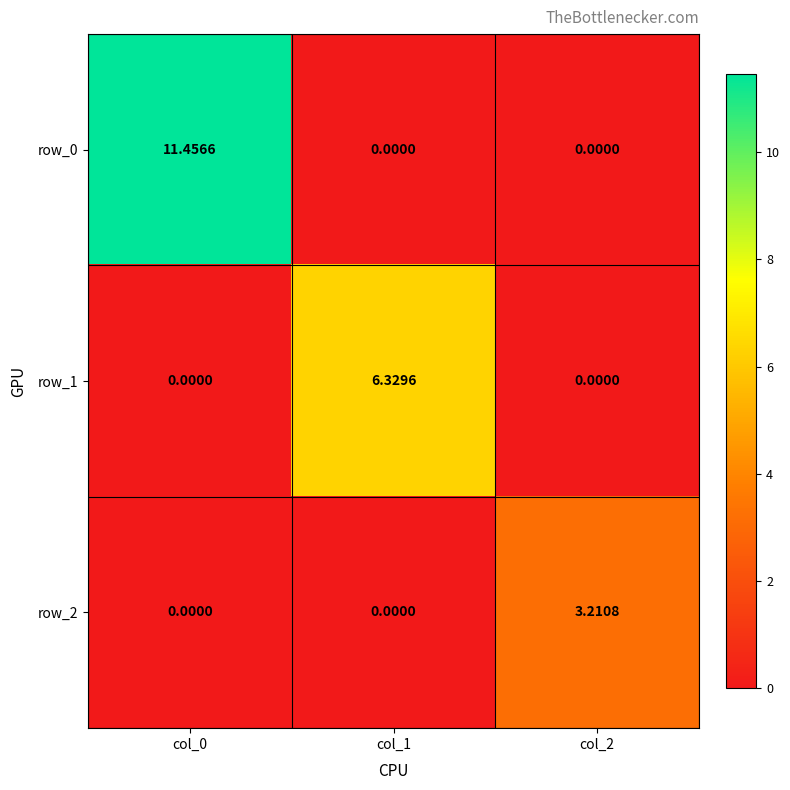

Reading right to left, transcribe all the data shown in this chart.

row_0: col_2=0.0	col_1=0.0	col_0=11.5
row_1: col_2=0.0	col_1=6.3	col_0=0.0
row_2: col_2=3.2	col_1=0.0	col_0=0.0